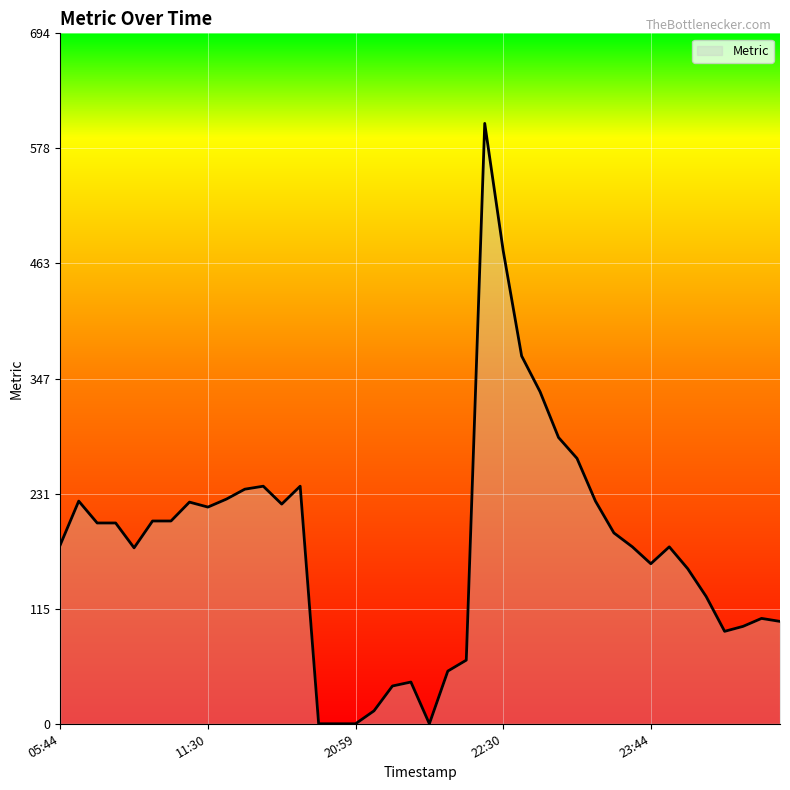

True or false: there are more than 2 points higher than both neighbors.

True